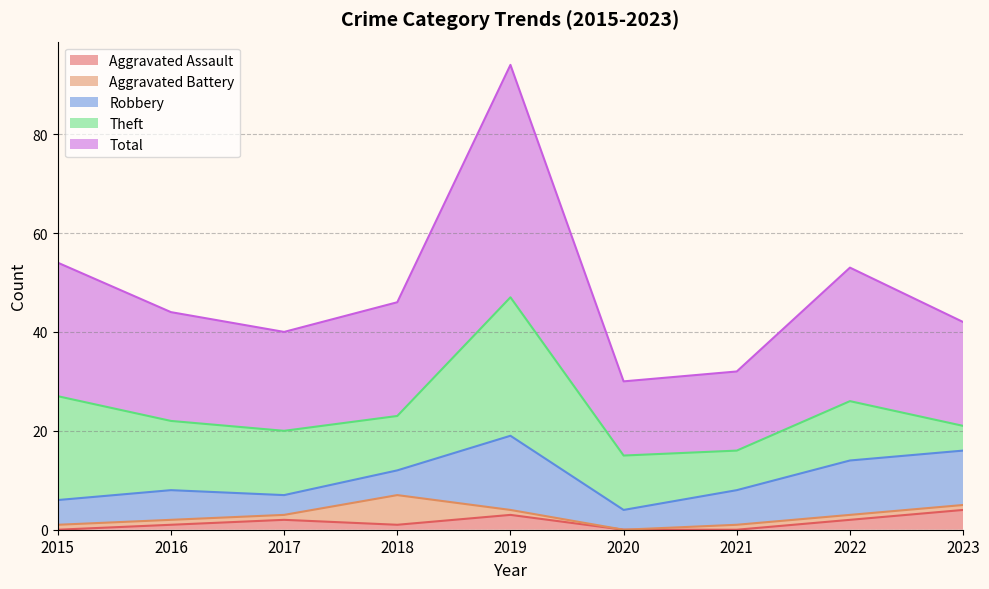

What is the difference between the maximum and minimum values in the Theft series?

23